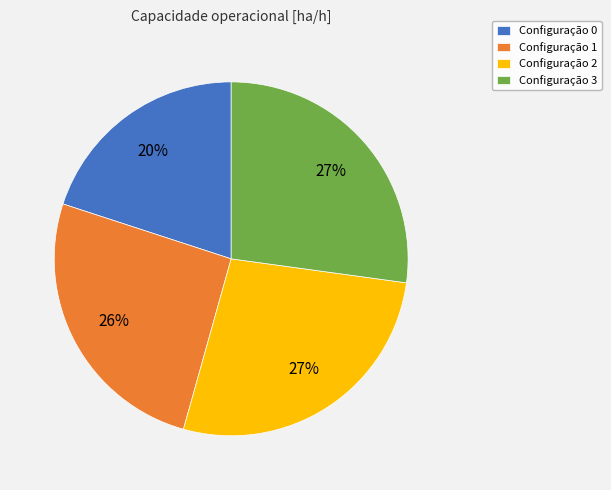

Which has a higher value, Configuração 2 or Configuração 1?

Configuração 2